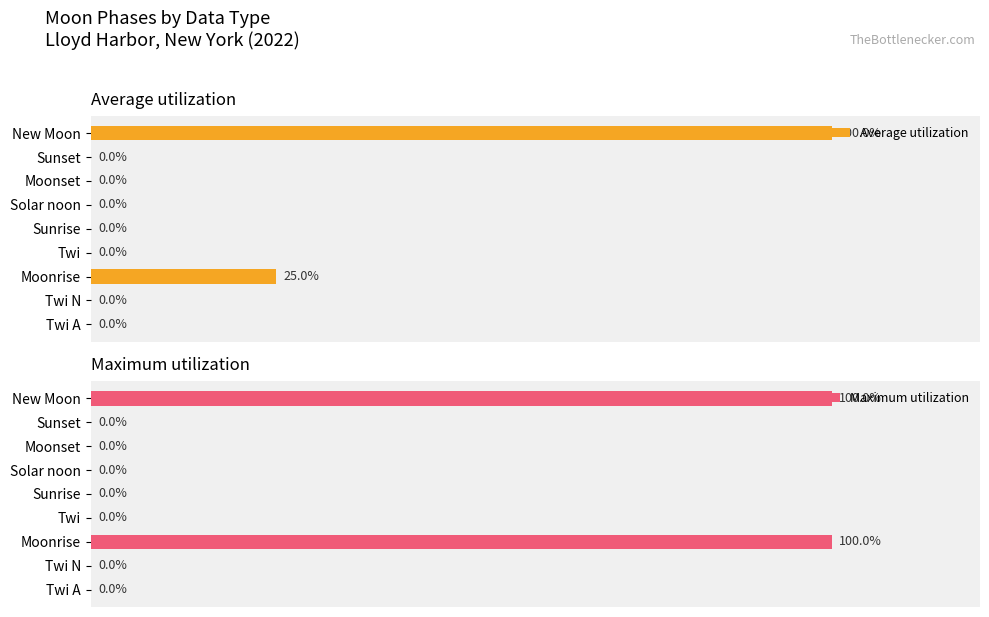

List the series in order of their peak value, lowest first.

Average utilization, Maximum utilization